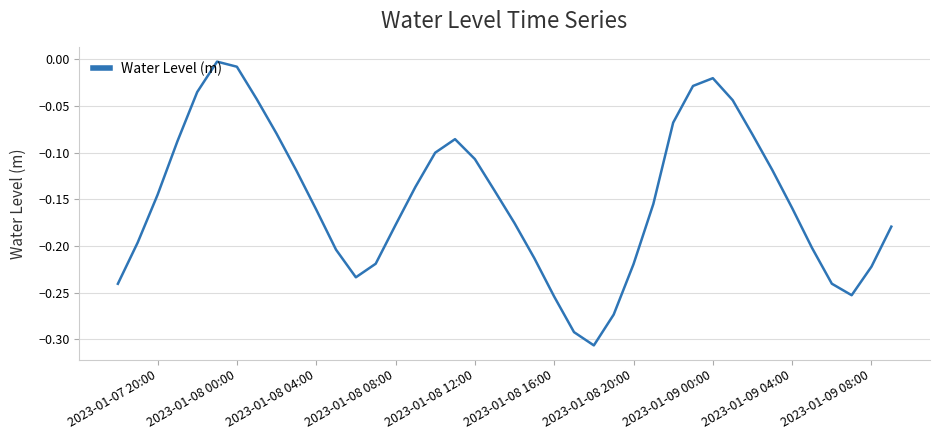

How many lines are shown in the chart?

1